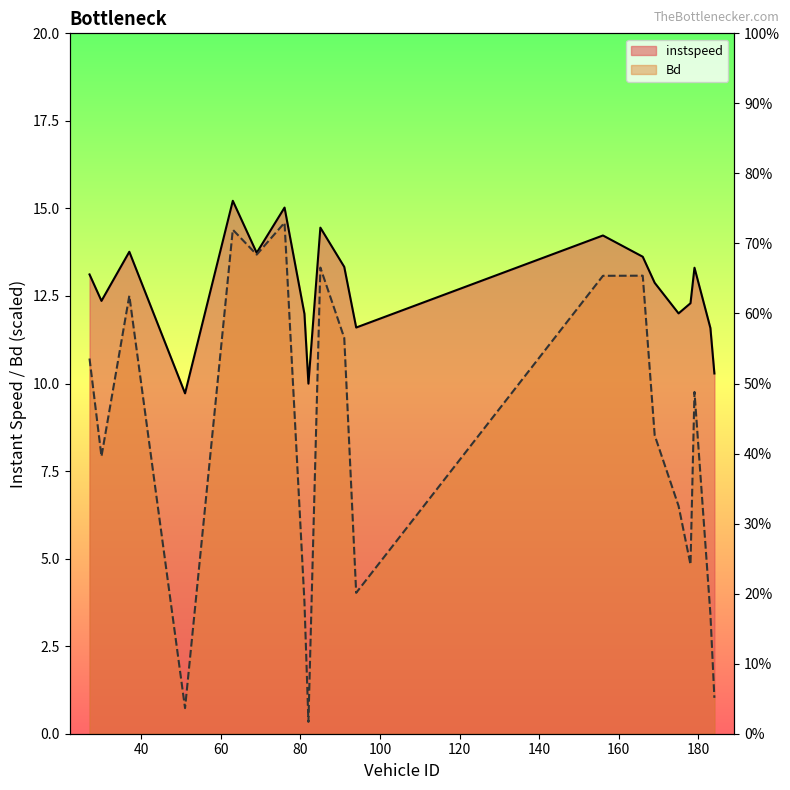

At which label does Bd reach its peak?

76